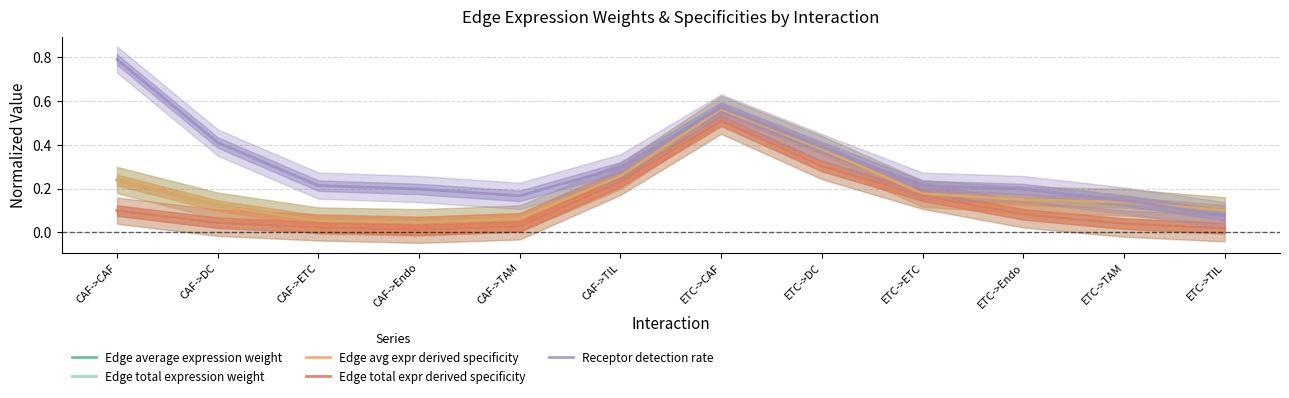

Which has a higher value, ETC->ETC or ETC->CAF?

ETC->CAF